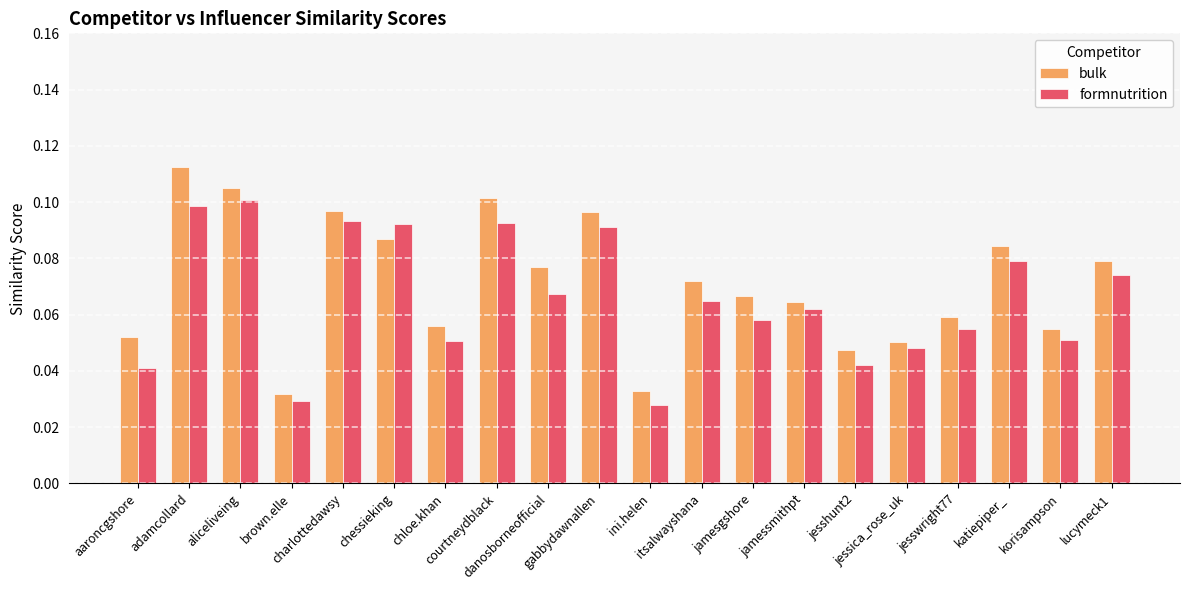

List the series in order of their peak value, lowest first.

formnutrition, bulk